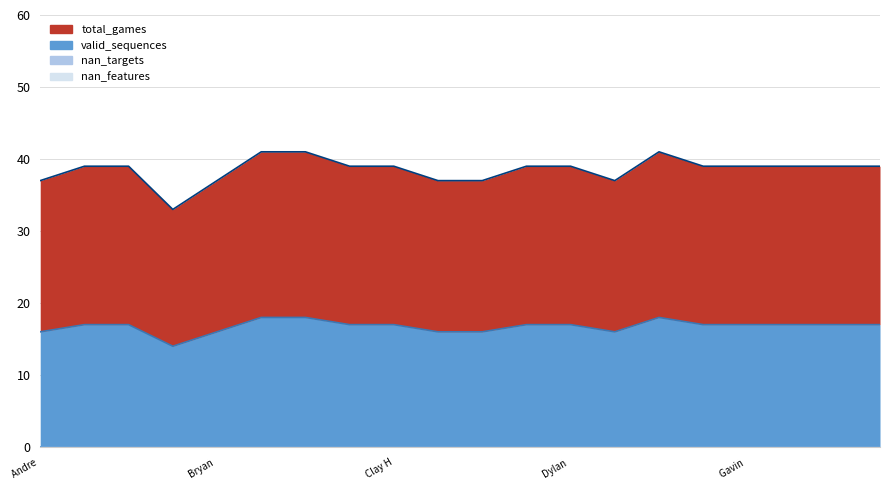

How many interior local peaks does the valid_sequences series have?

1